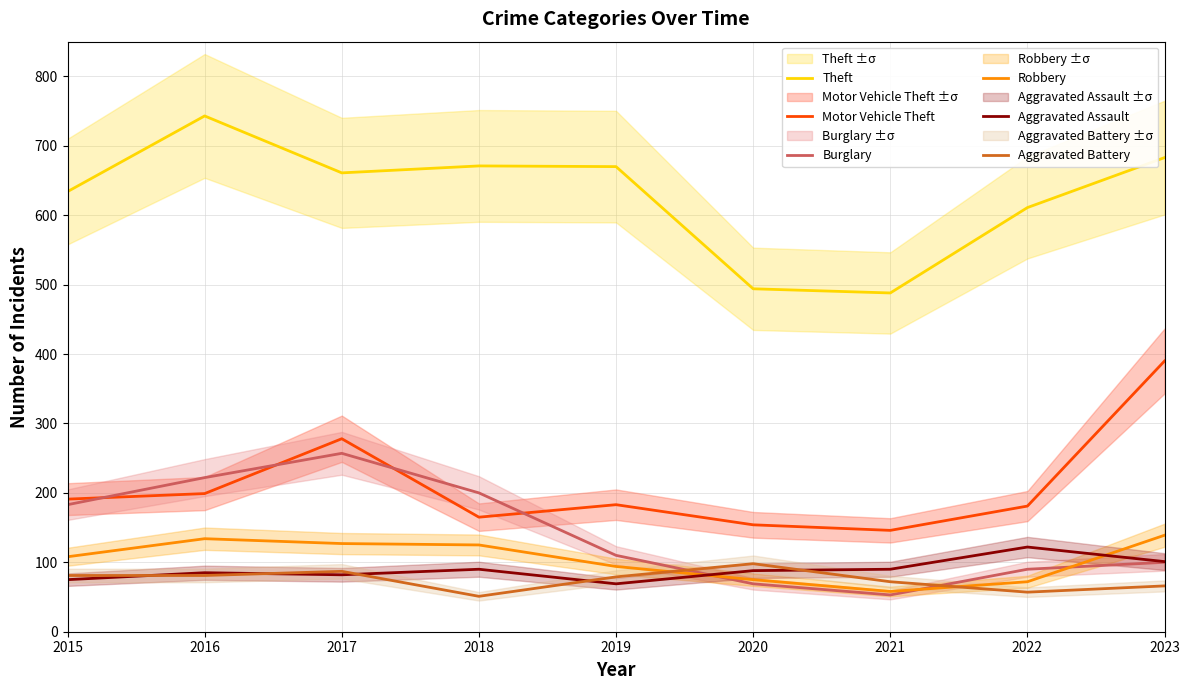

Reading left to right, transcribe all the data shown in this chart.

Theft: 2015=634	2016=743	2017=661	2018=671	2019=670	2020=494	2021=488	2022=611	2023=683
Motor Vehicle Theft: 2015=191	2016=199	2017=278	2018=165	2019=183	2020=154	2021=146	2022=181	2023=390
Burglary: 2015=183	2016=222	2017=257	2018=200	2019=110	2020=69	2021=53	2022=90	2023=100
Robbery: 2015=108	2016=134	2017=127	2018=125	2019=94	2020=75	2021=58	2022=72	2023=139
Aggravated Assault: 2015=75	2016=85	2017=82	2018=90	2019=69	2020=88	2021=90	2022=122	2023=101
Aggravated Battery: 2015=81	2016=81	2017=87	2018=51	2019=79	2020=98	2021=72	2022=57	2023=66